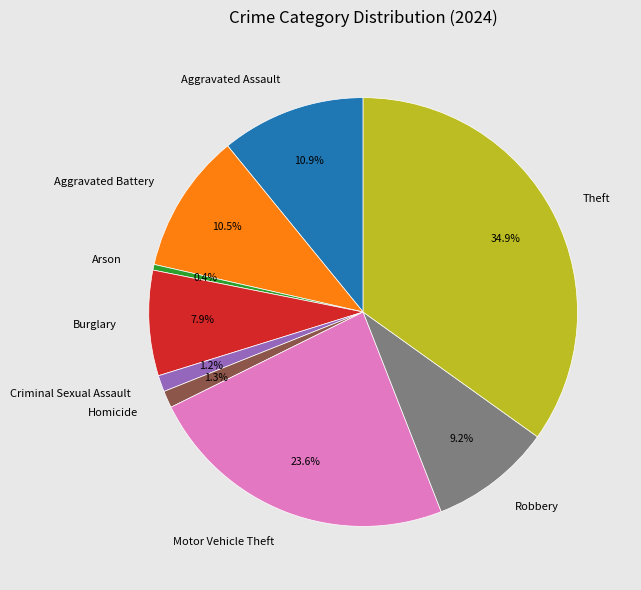

Is there a majority slice in this chart?

No